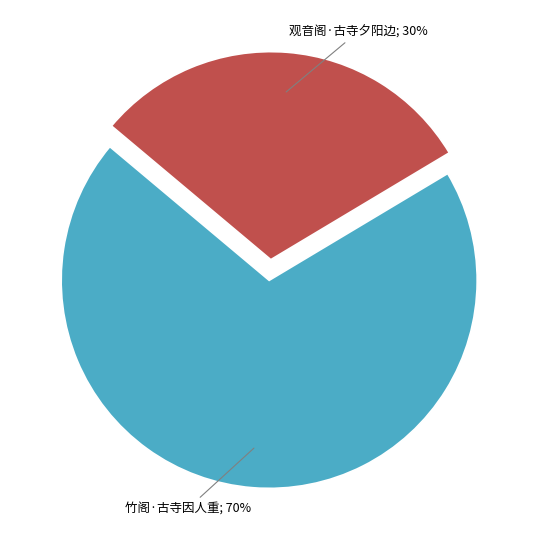

Is there a majority slice in this chart?

Yes